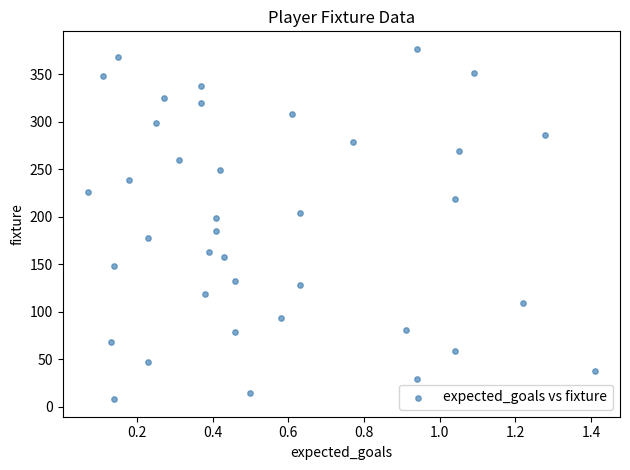

What is the range of Y values (max minus min)?

369